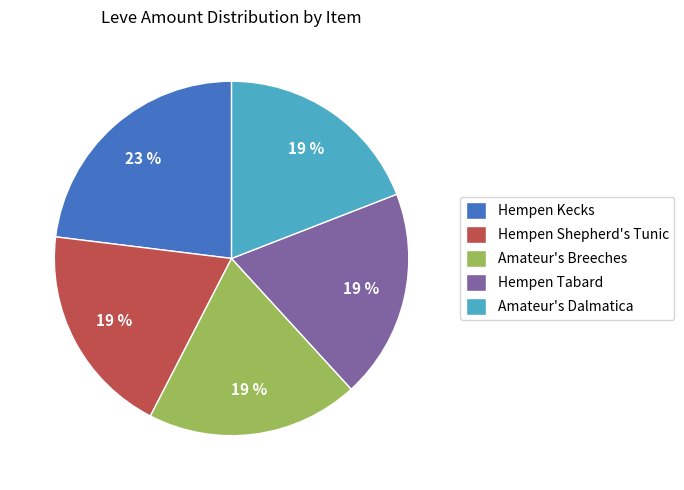

The Amateur's Breeches slice represents 19% of the pie. True or false?

True